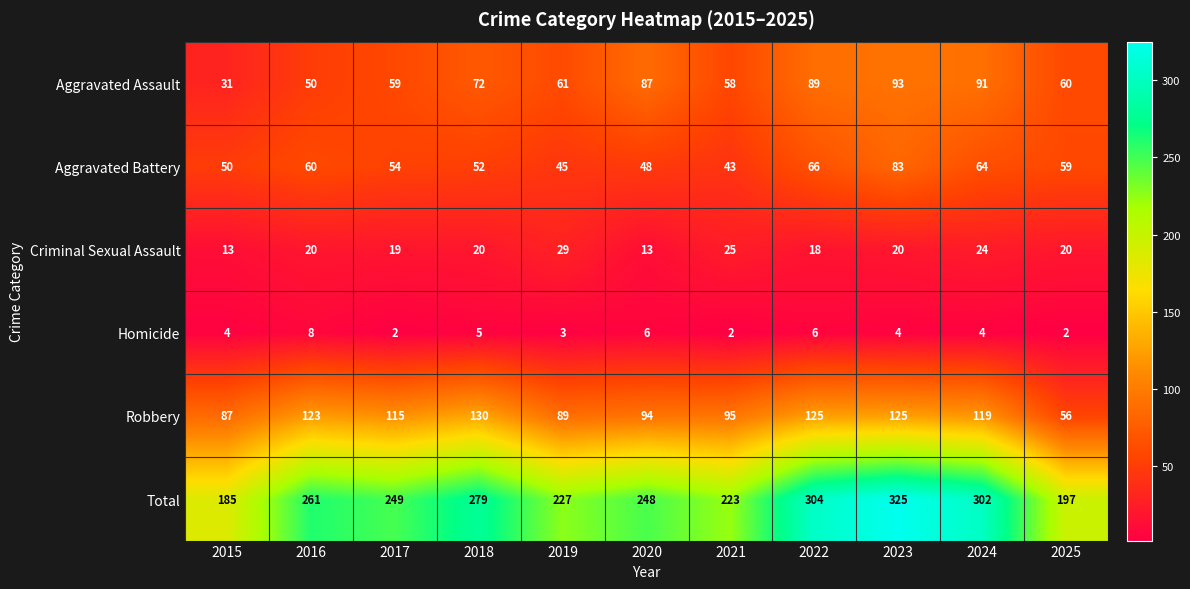

At which category is the sum across all series the highest?

2023